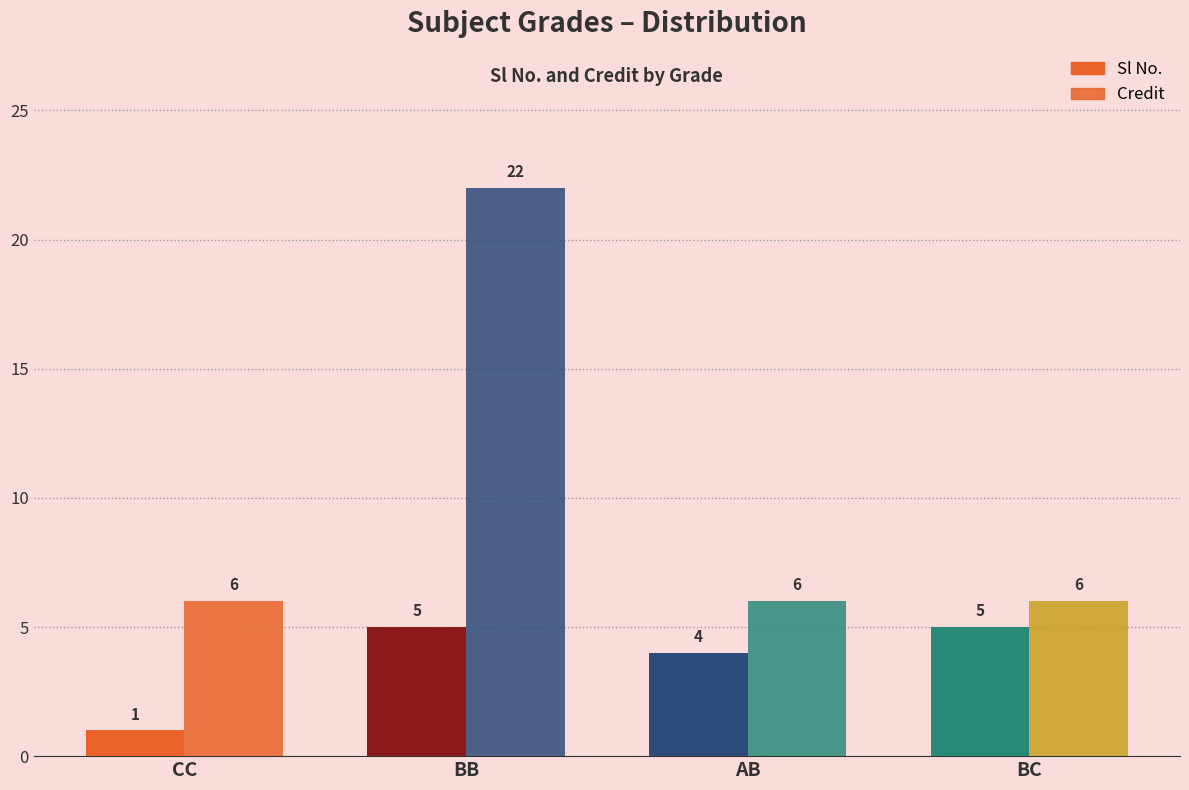

What is the minimum value for Credit?

6